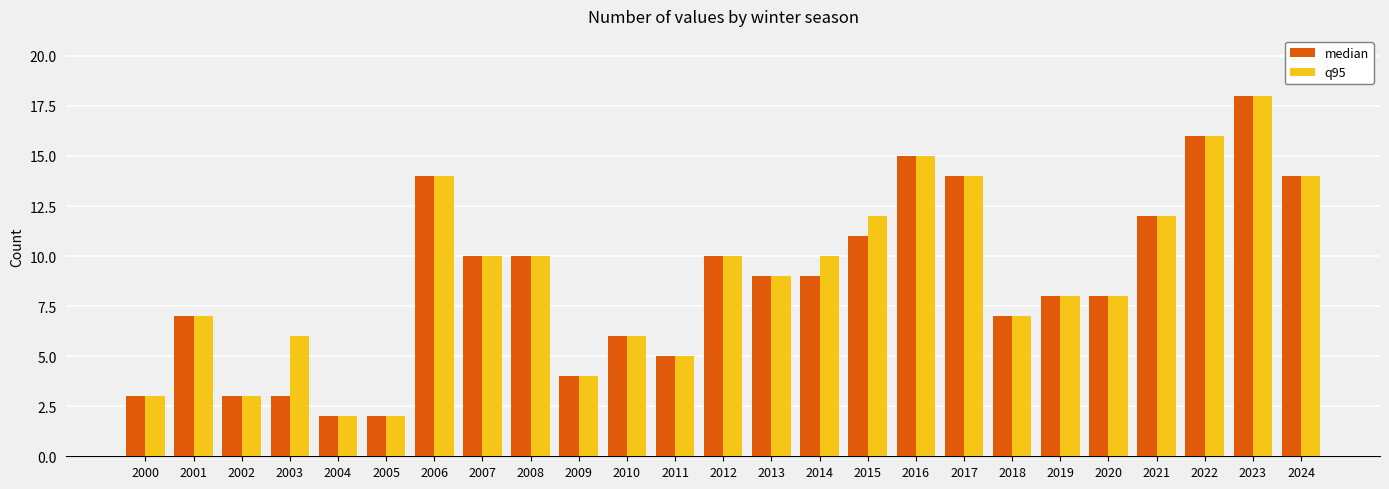

What is the sum of all median values?

220